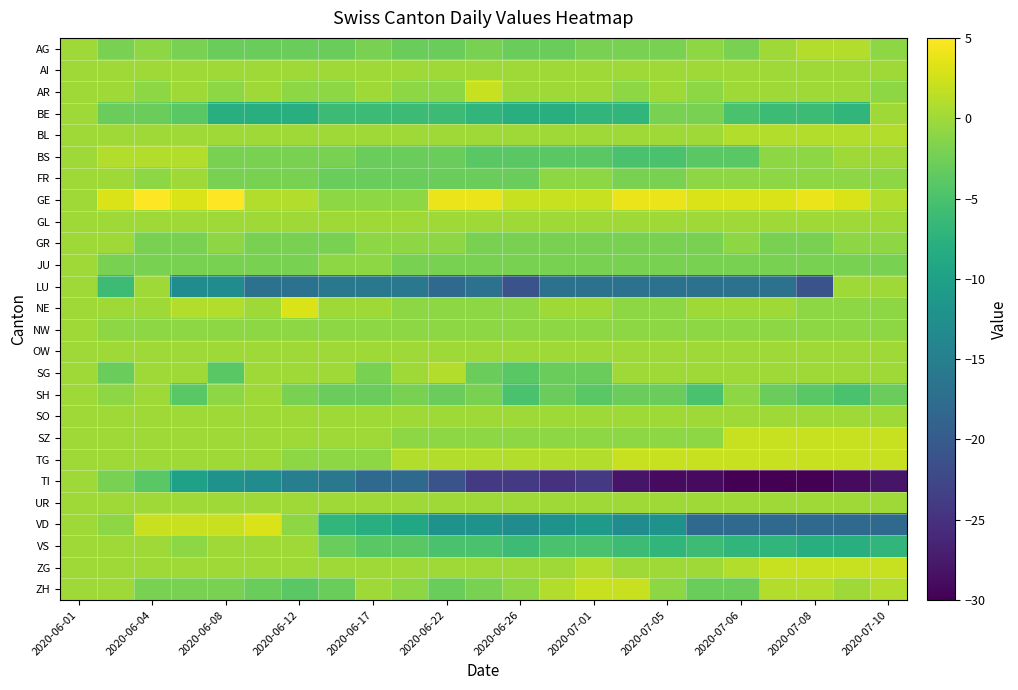

At which category is the sum across all series the highest?

2020-06-01